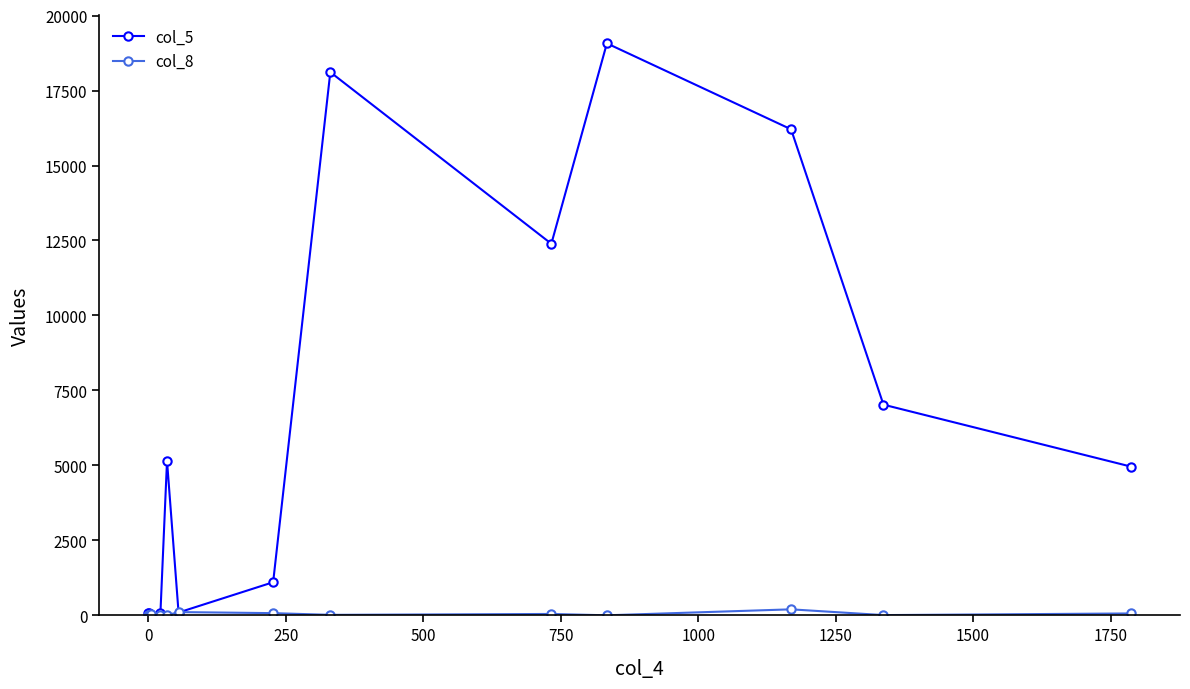

Which series changed the most between 750 and 1500?

col_5